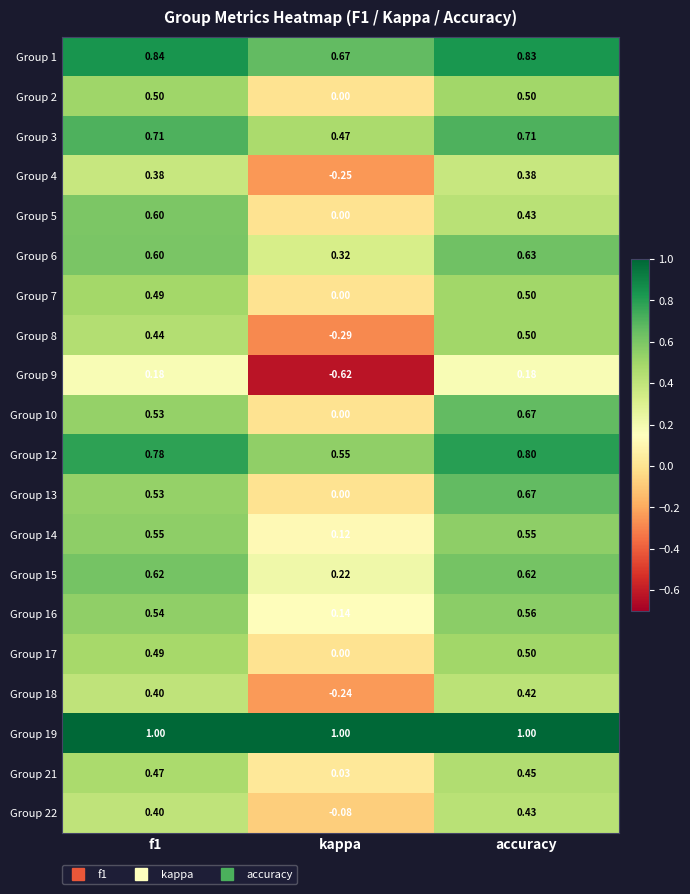

How many series are shown in this chart?

20